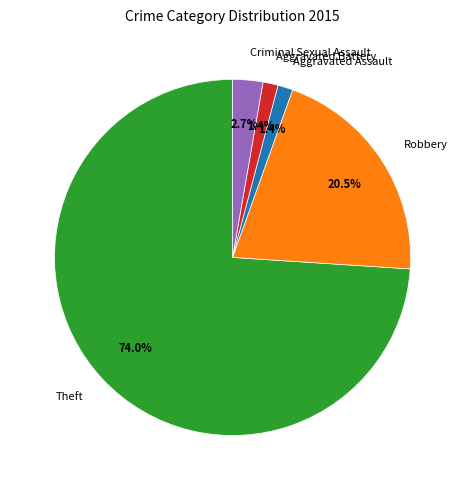

What portion of the pie excludes Criminal Sexual Assault?

97.3%